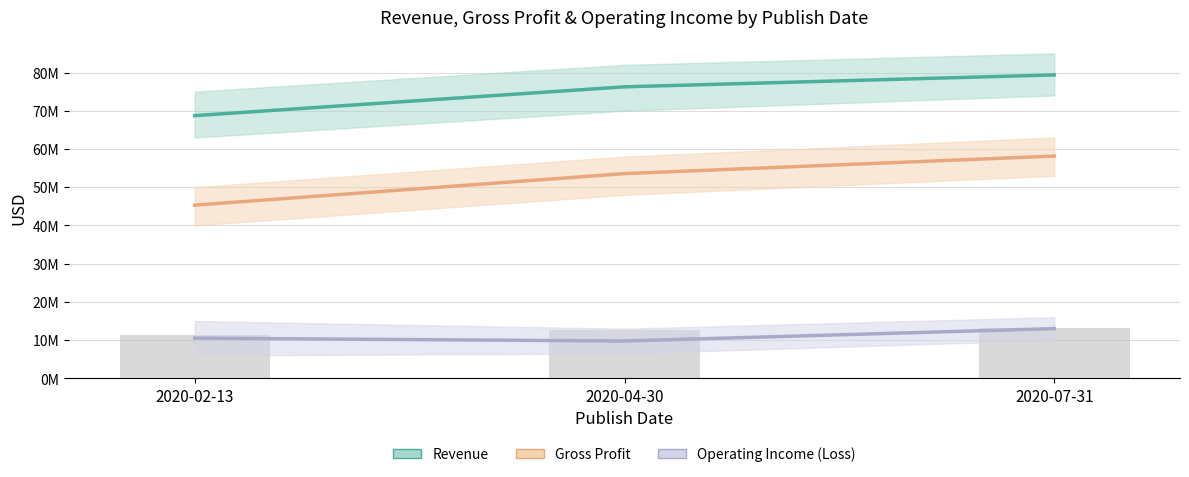

Are the bars grouped side by side (vs. stacked)?

Yes